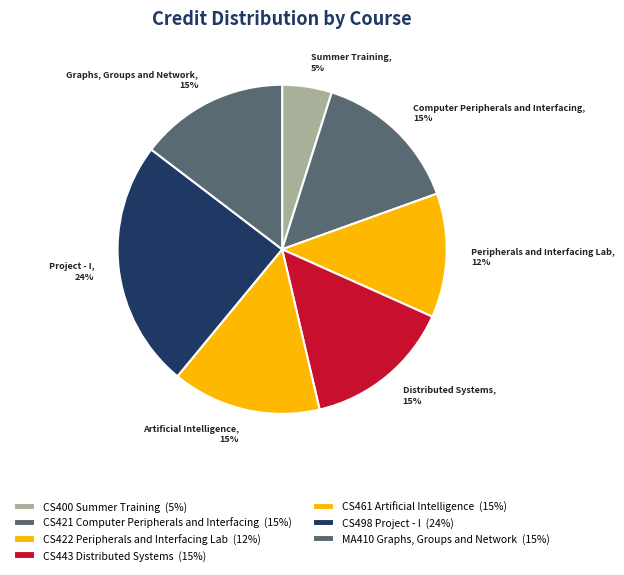

What percentage is the CS461 Artificial Intelligence slice, to the nearest percent?

15%